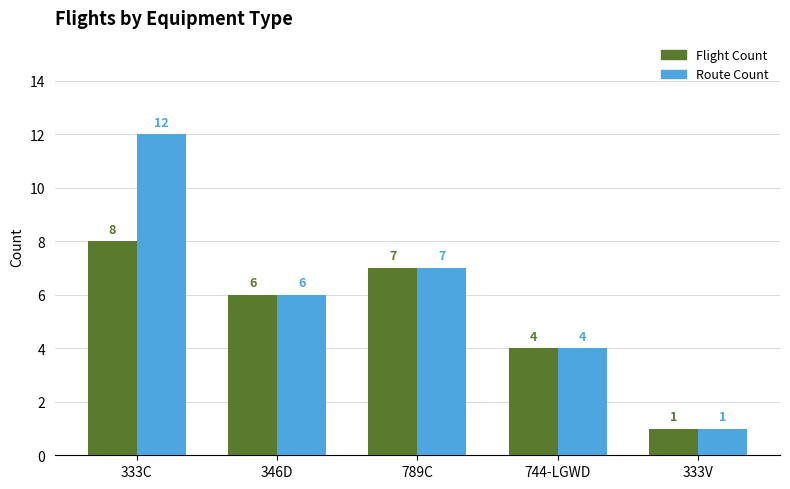

At which category is the sum across all series the highest?

333C